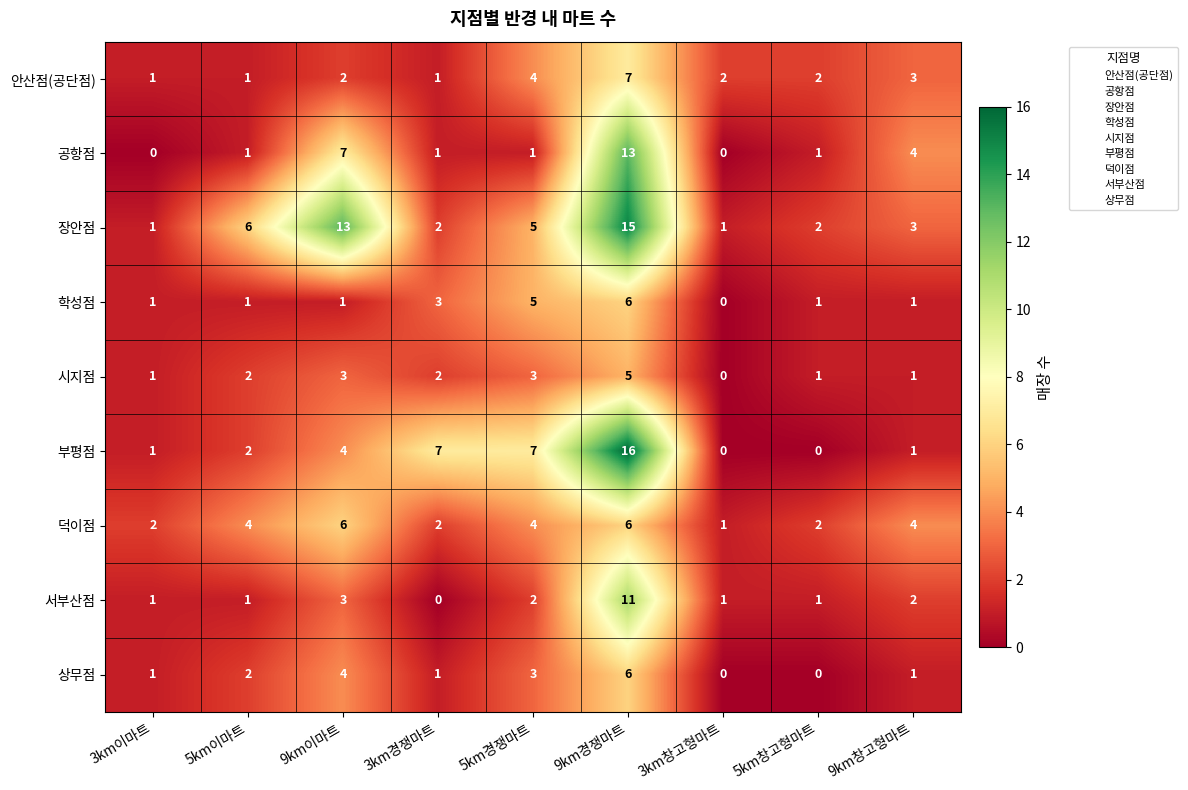

Which series has the largest range (max minus min)?

부평점